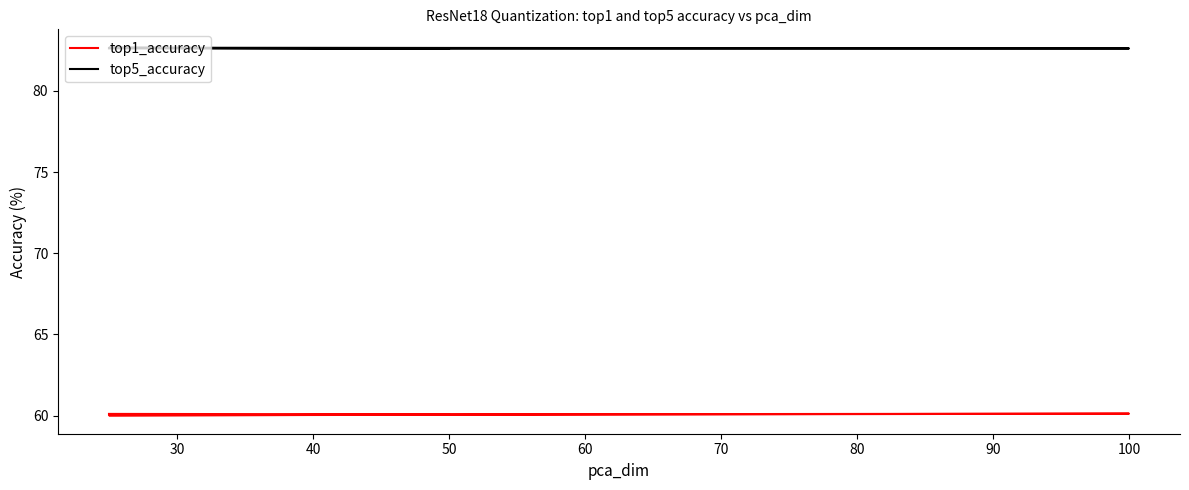

What is the maximum value shown in the chart?

82.7